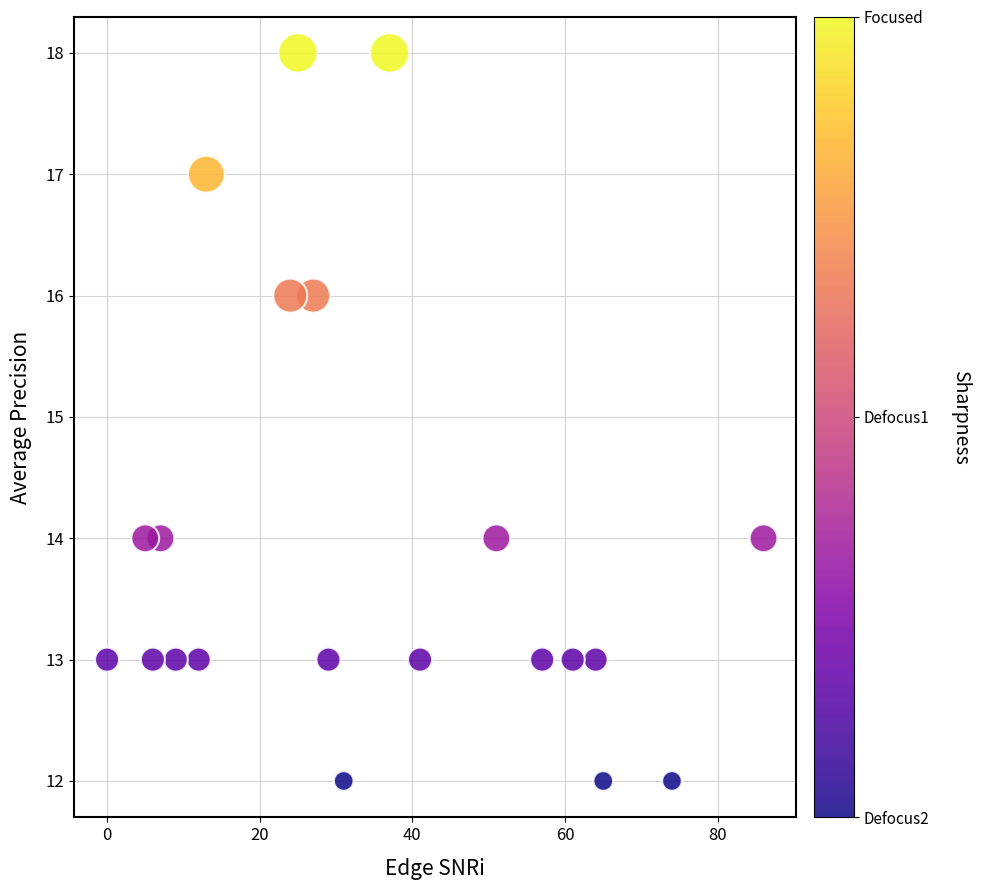

What is the range of Y values (max minus min)?

6